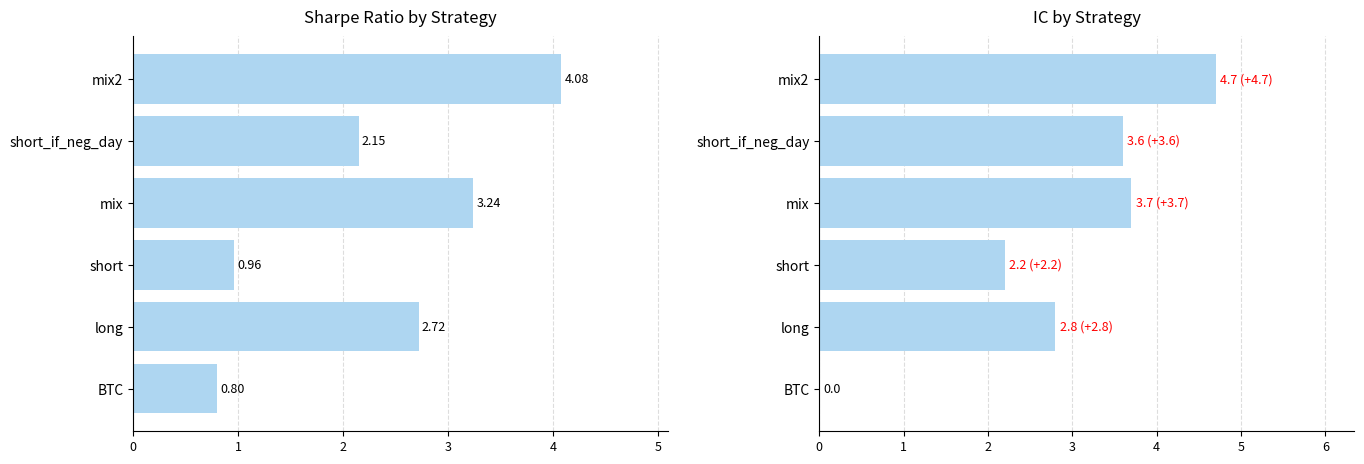

How many groups of bars are there?

6